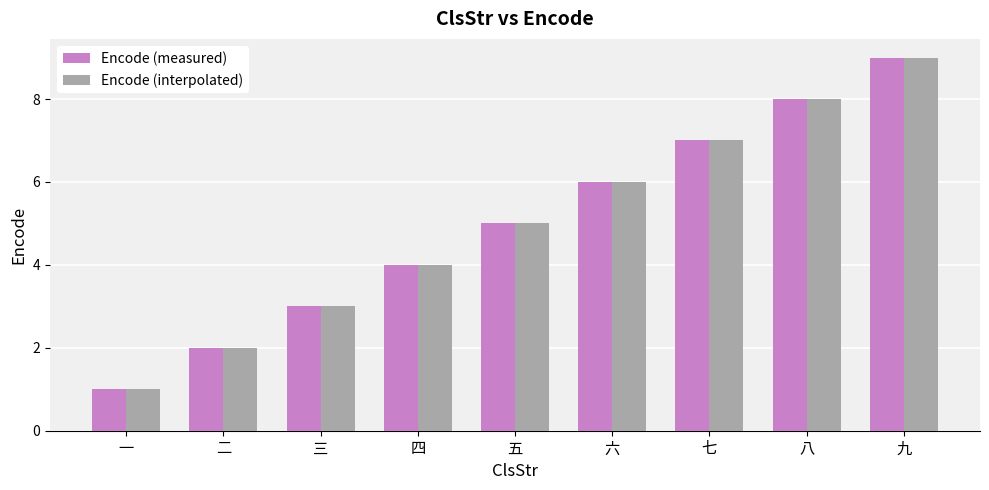

Does the chart contain any negative values?

No